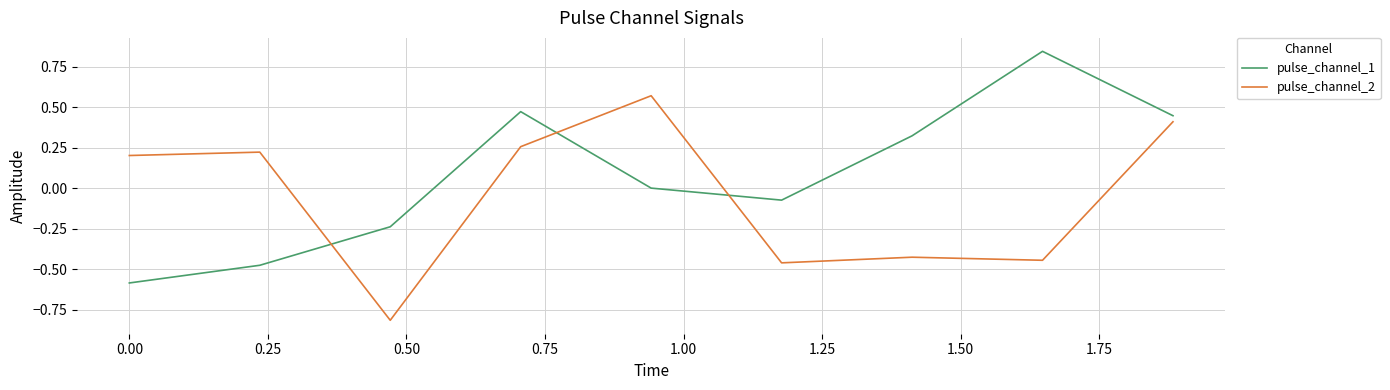

Which series has the largest total across all categories?

pulse_channel_1